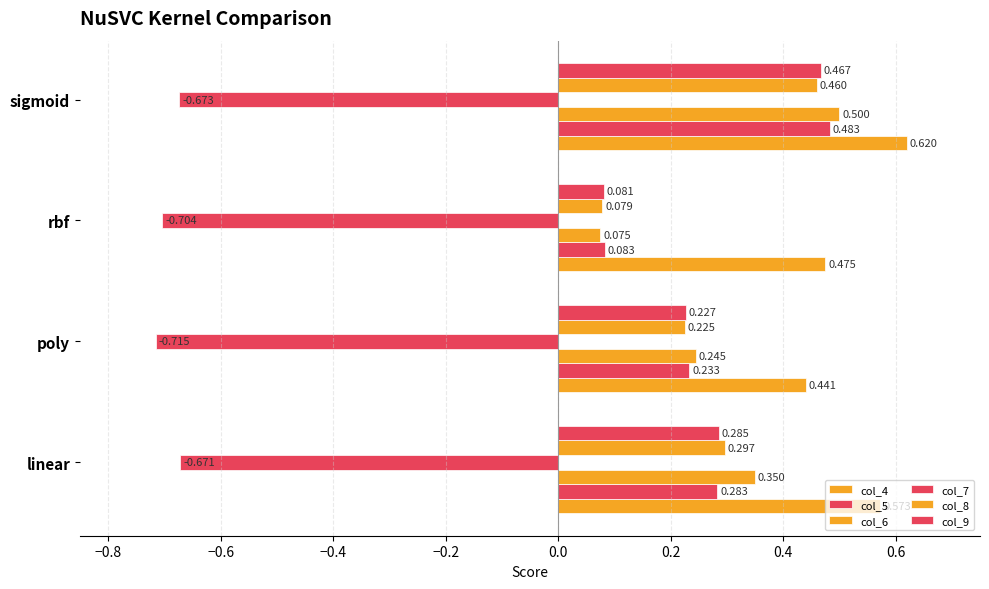

Count the col_4 values in the range 0 to 1.

4